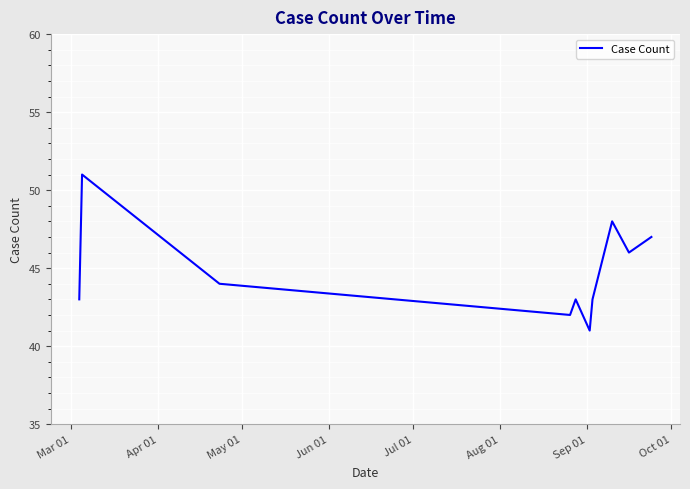

What is the smallest value displayed?

41